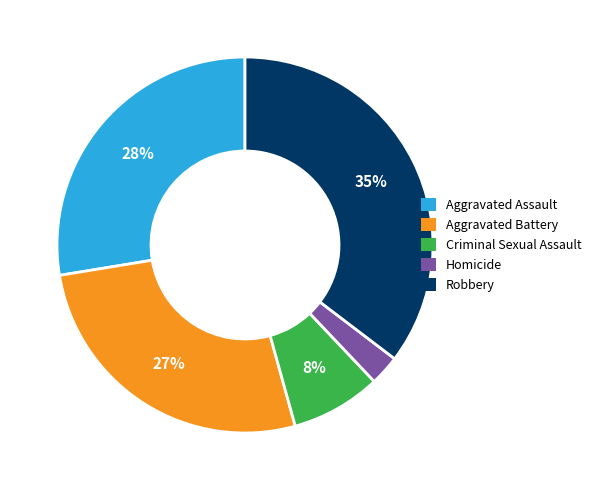

Is the sum of Criminal Sexual Assault and Aggravated Battery greater than half?

No